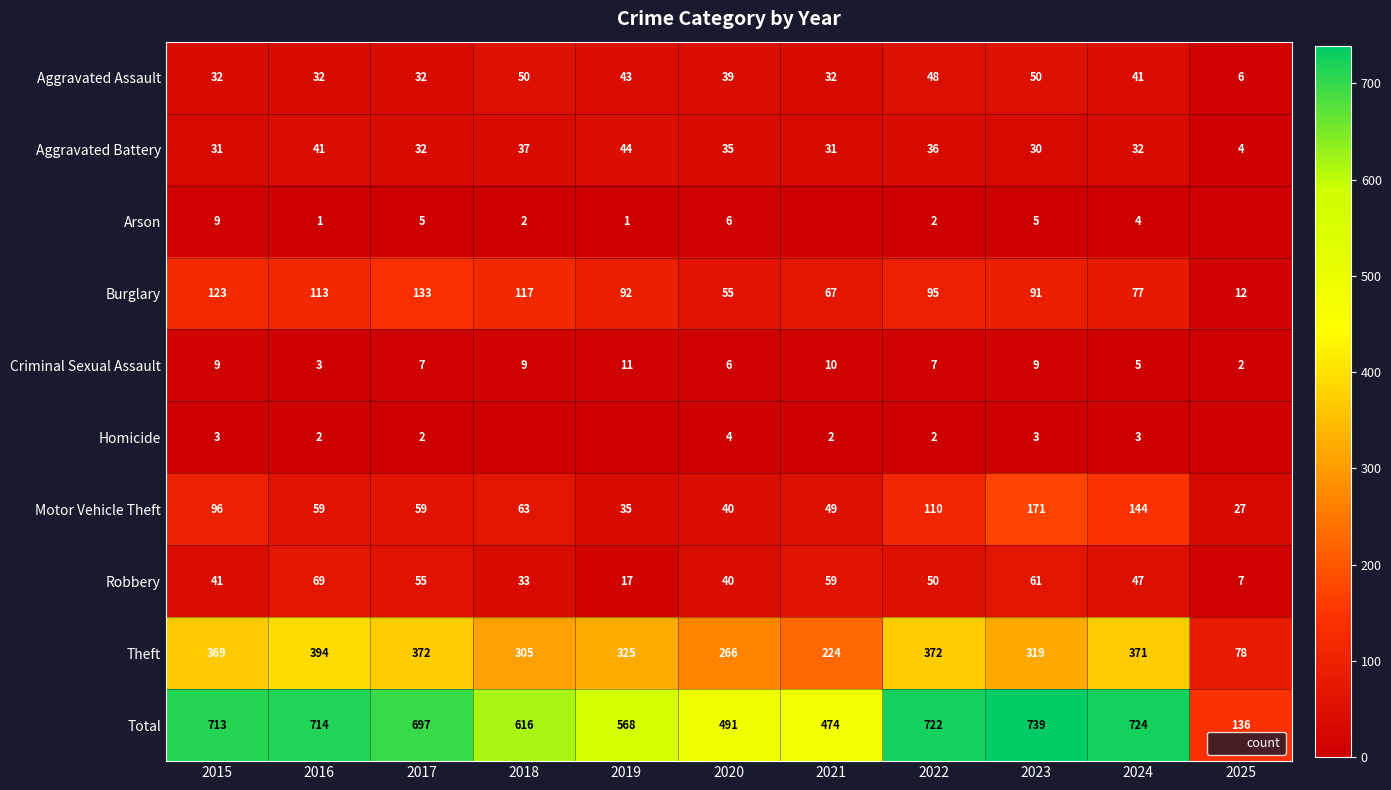

At which label is Criminal Sexual Assault closest to 6?

2020